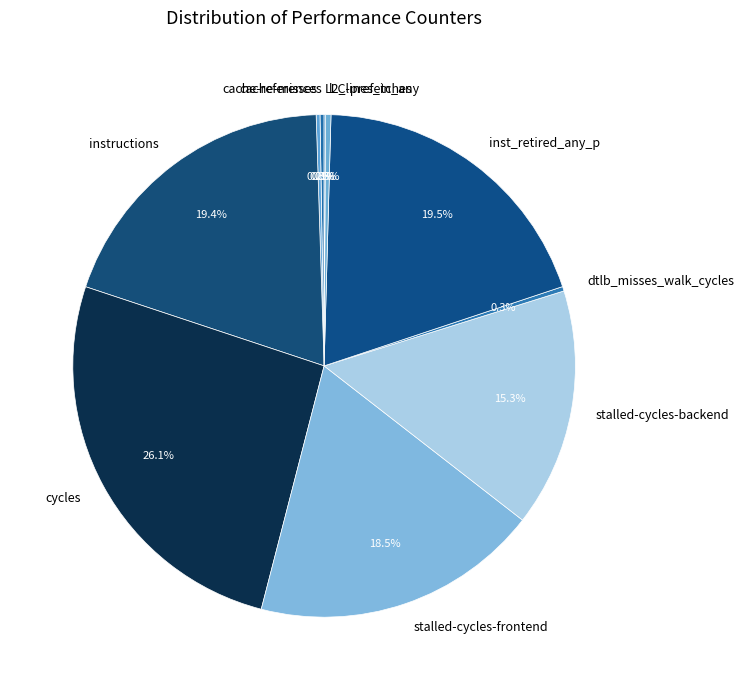

How much of the chart is everything except cycles?

73.9%